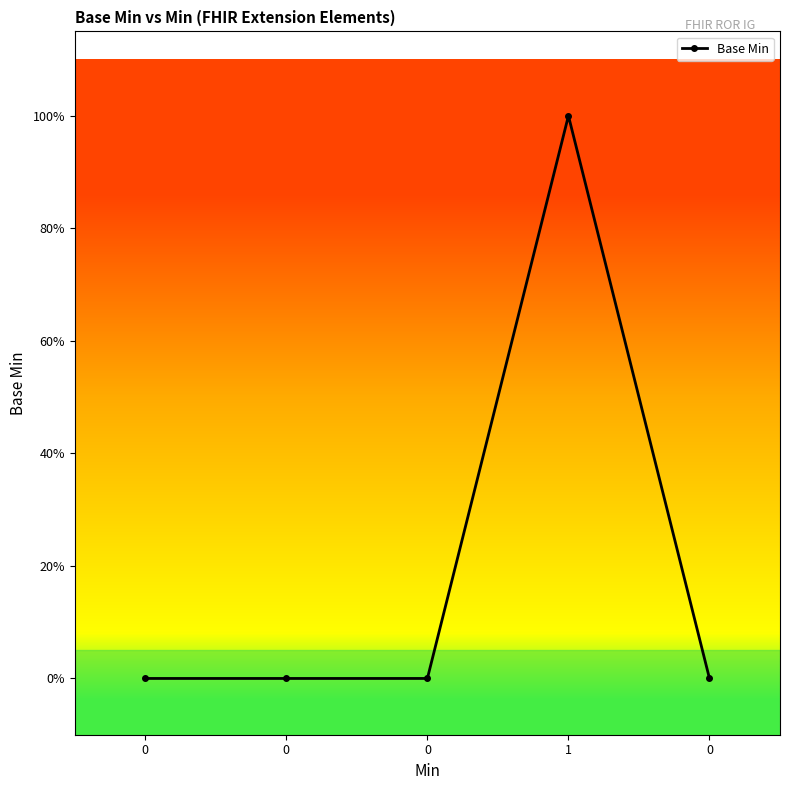

Reading left to right, transcribe all the data shown in this chart.

0	0	0	1	0